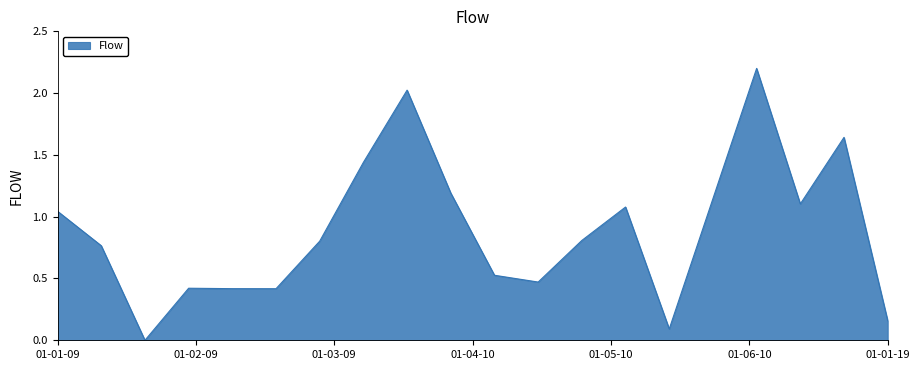

What is the difference between the maximum and minimum values?

2.2